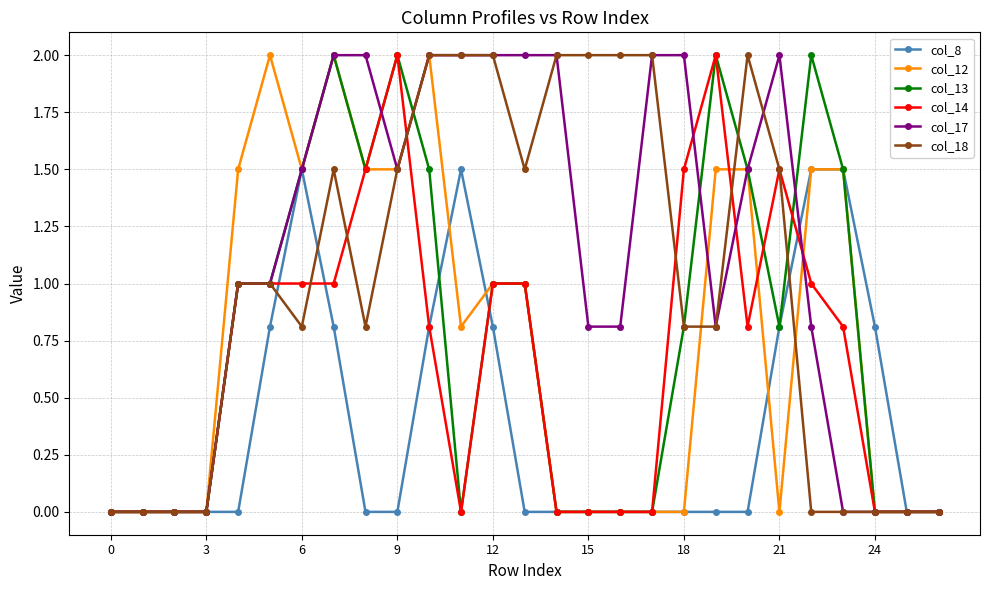

Is this an area chart (filled region under the line)?

No